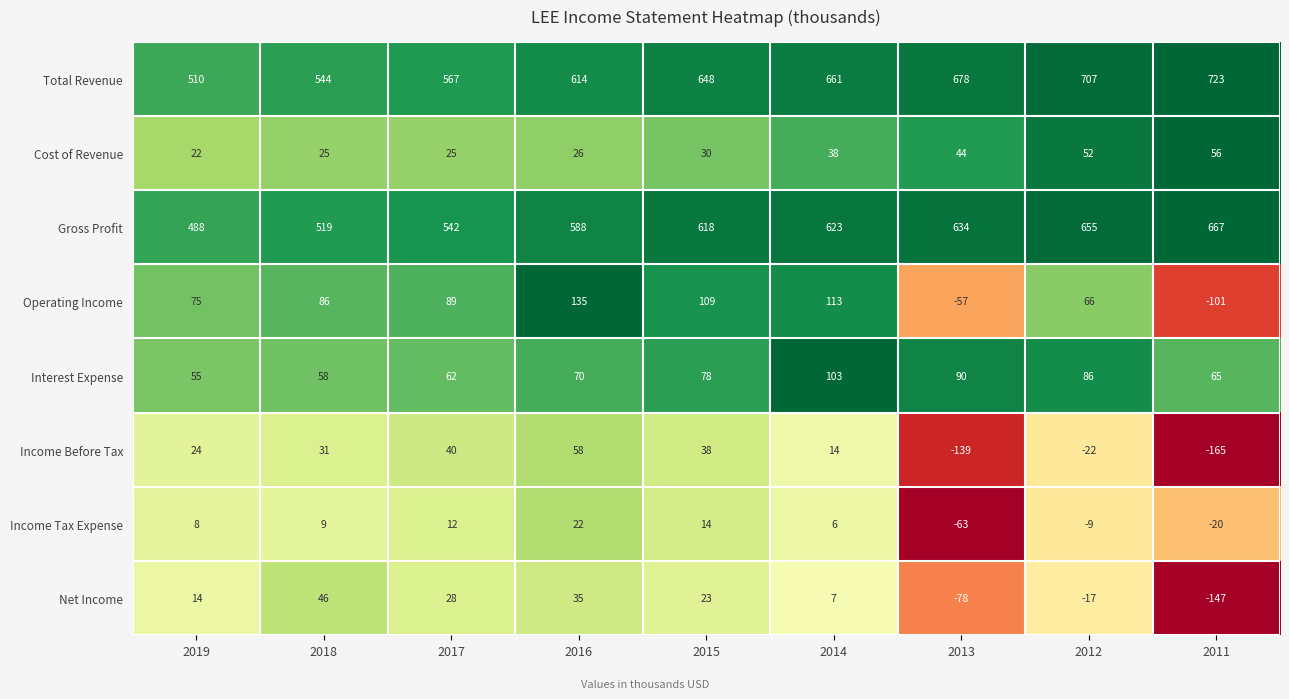

Which series has the largest total across all categories?

Total Revenue